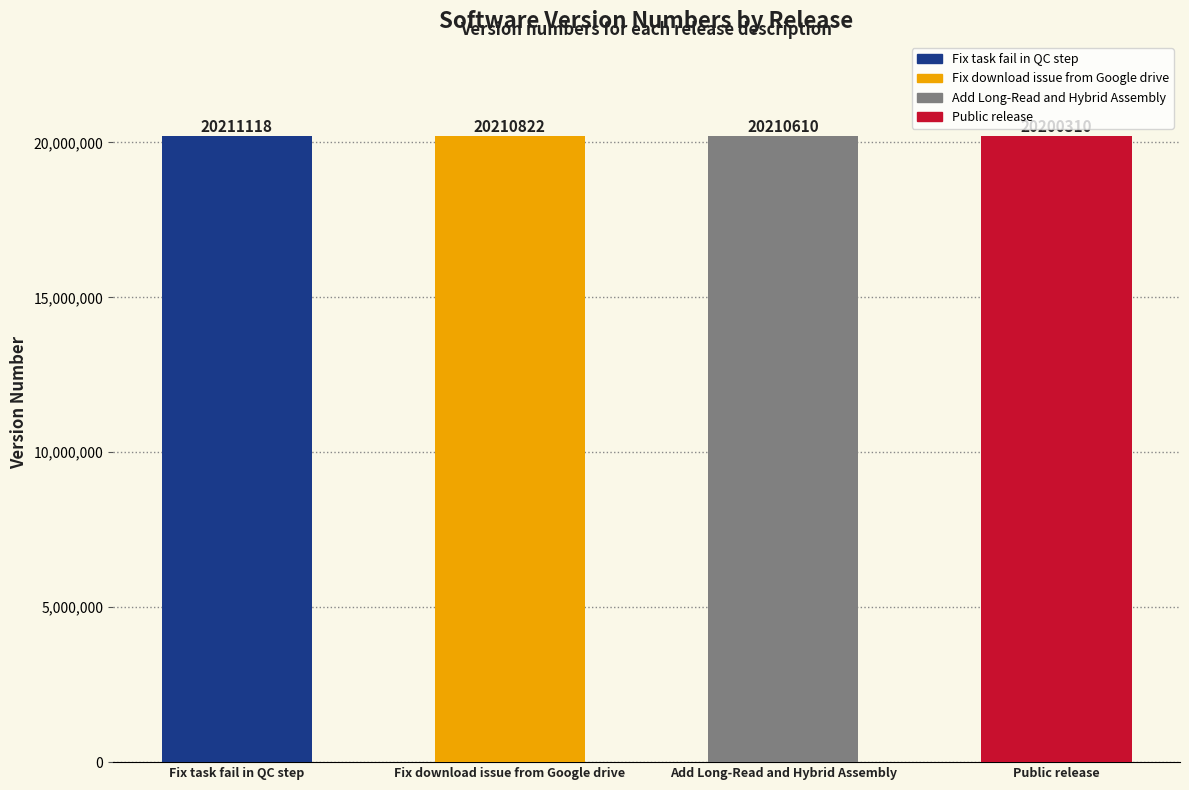

At which category does the chart reach its minimum across all series?

Public release